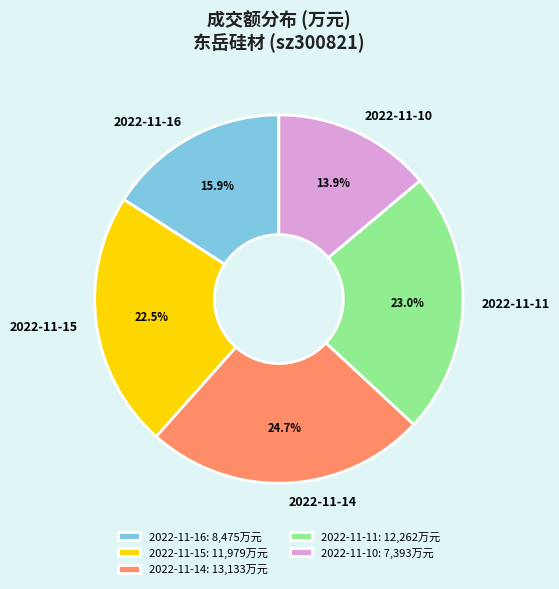

How much of the chart is everything except 2022-11-16?

84.1%